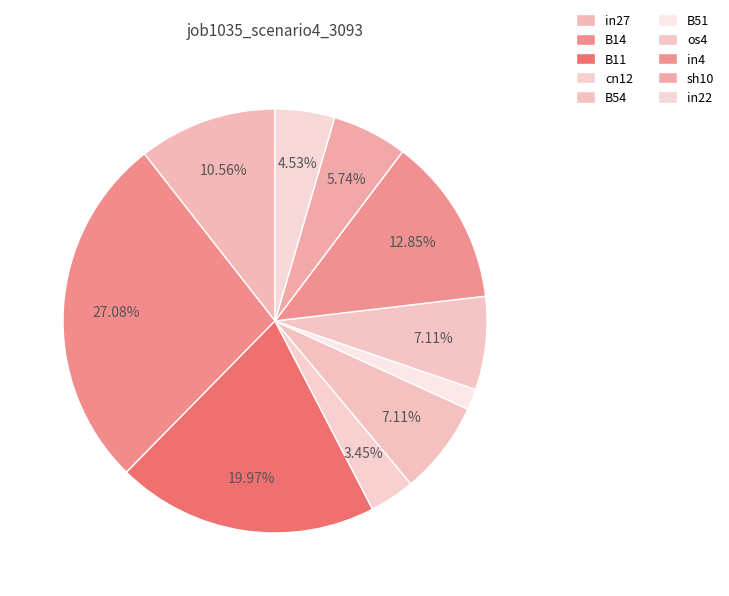

To the nearest percent, what percentage of the pie is B11?

20%